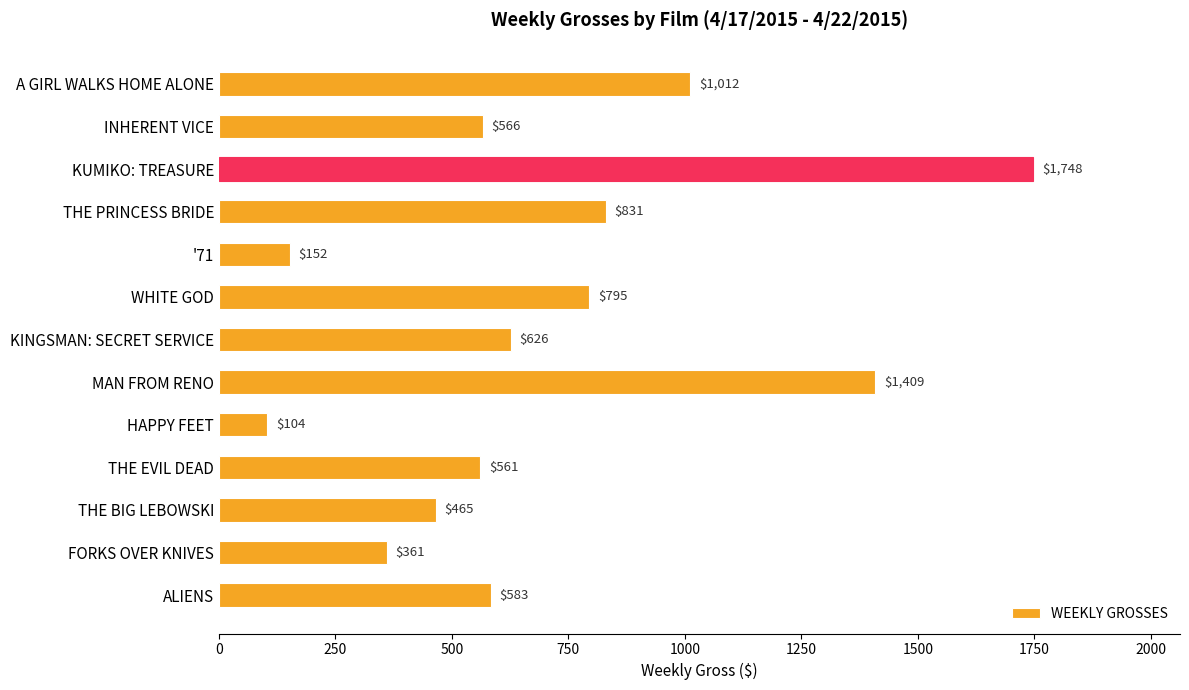

Does the chart contain any negative values?

No